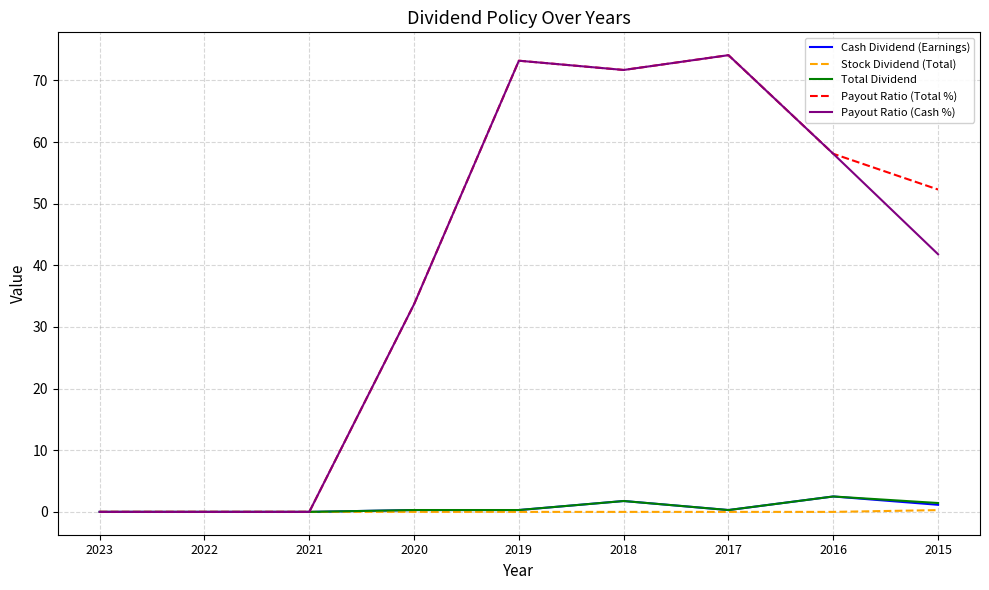

The value of Payout Ratio (Total %) at 2022 is 0.0. True or false?

True